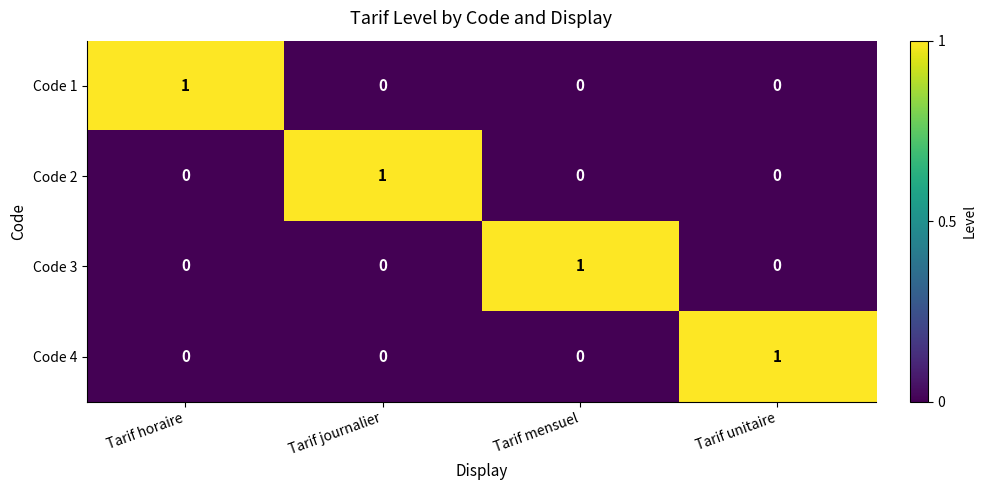

At how many categories does at least one series exceed 0?

4